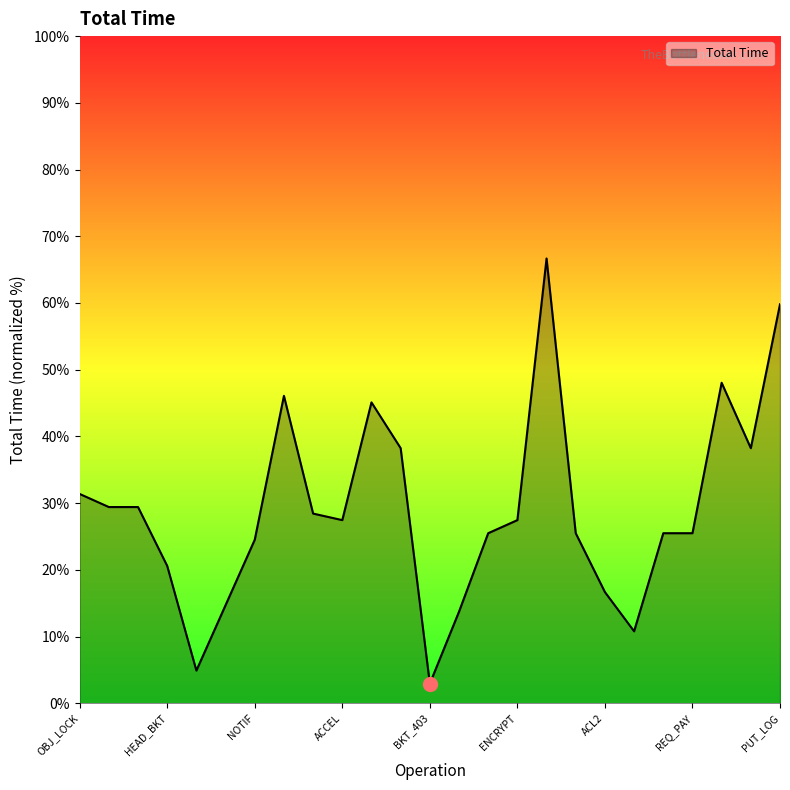

What is the greatest value displayed?

66.7